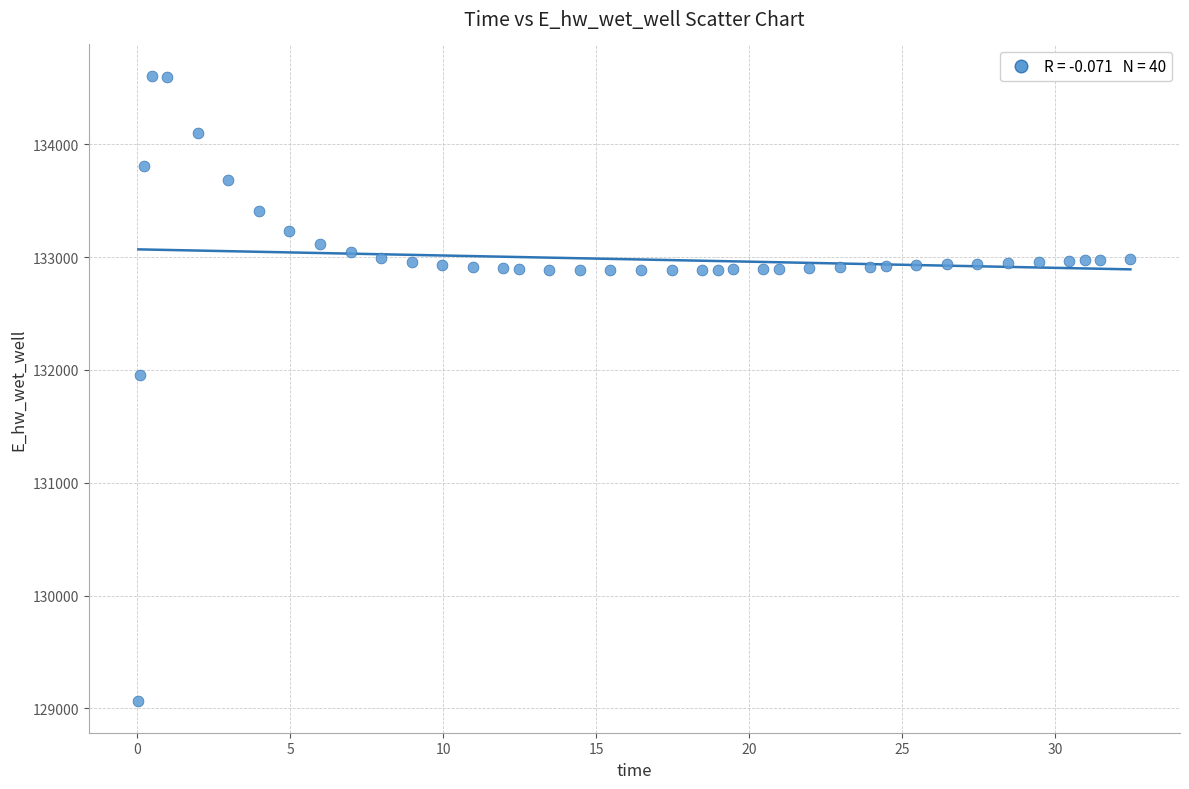

What is the range of X values (max minus min)?

32.4